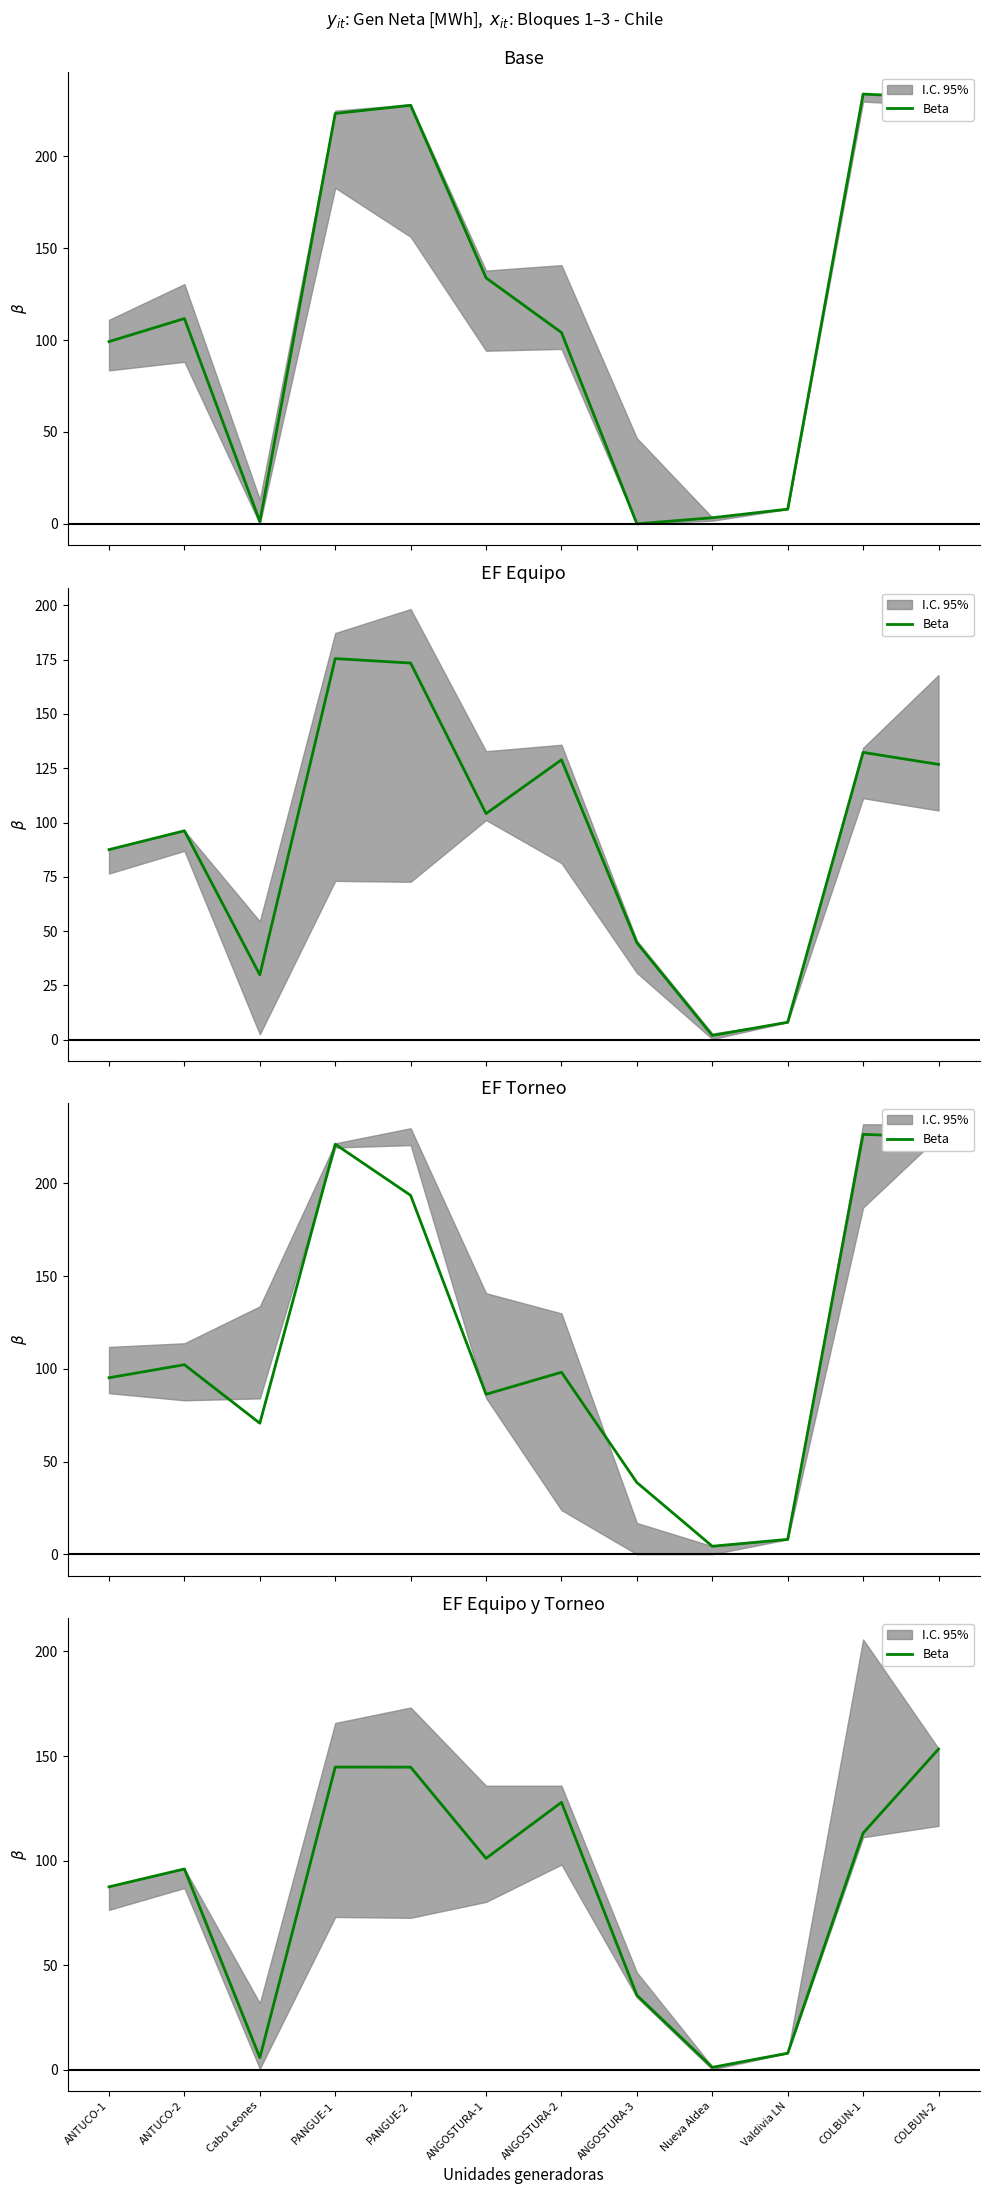

What is the label of the 3rd point from the left?

Cabo Leones